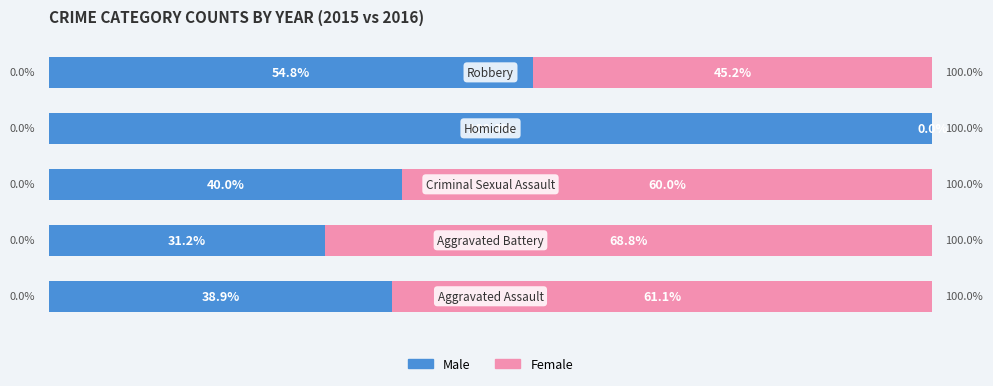

At how many categories does at least one series exceed 38?

5